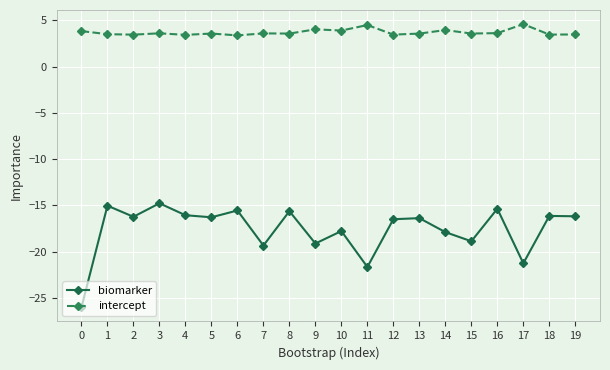

List the series in order of their peak value, highest first.

intercept, biomarker